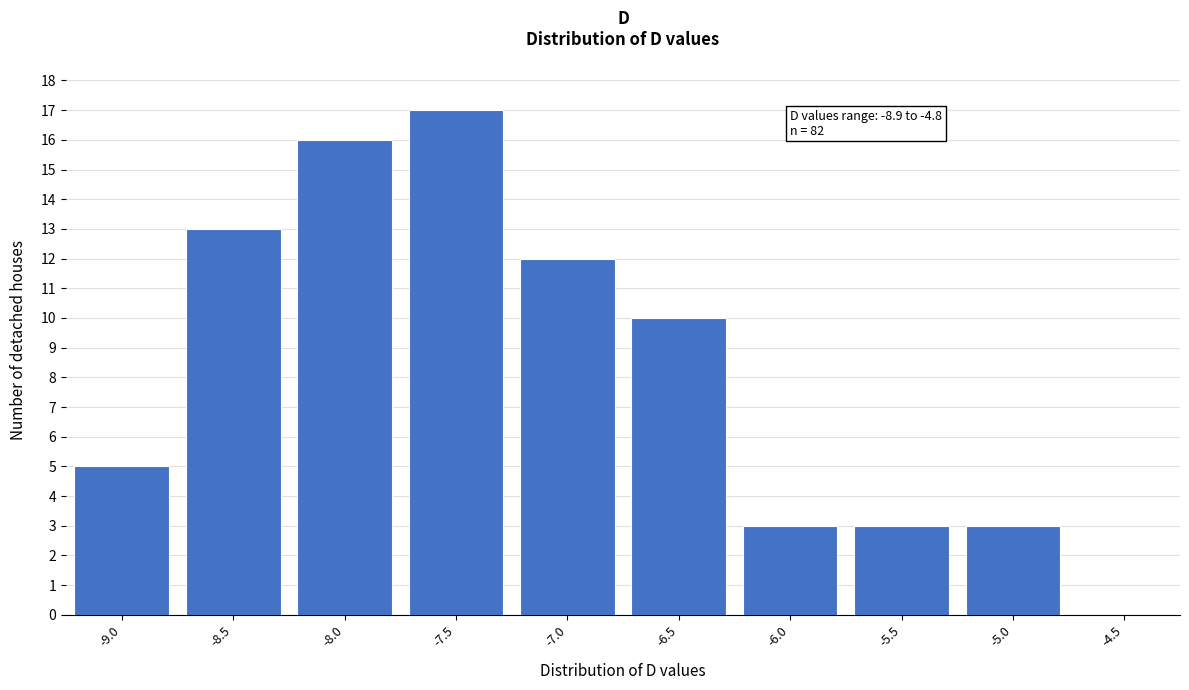

Reading right to left, list all the values displayed in this chart.

-4.5=0	-5.0=3	-5.5=3	-6.0=3	-6.5=10	-7.0=12	-7.5=17	-8.0=16	-8.5=13	-9.0=5